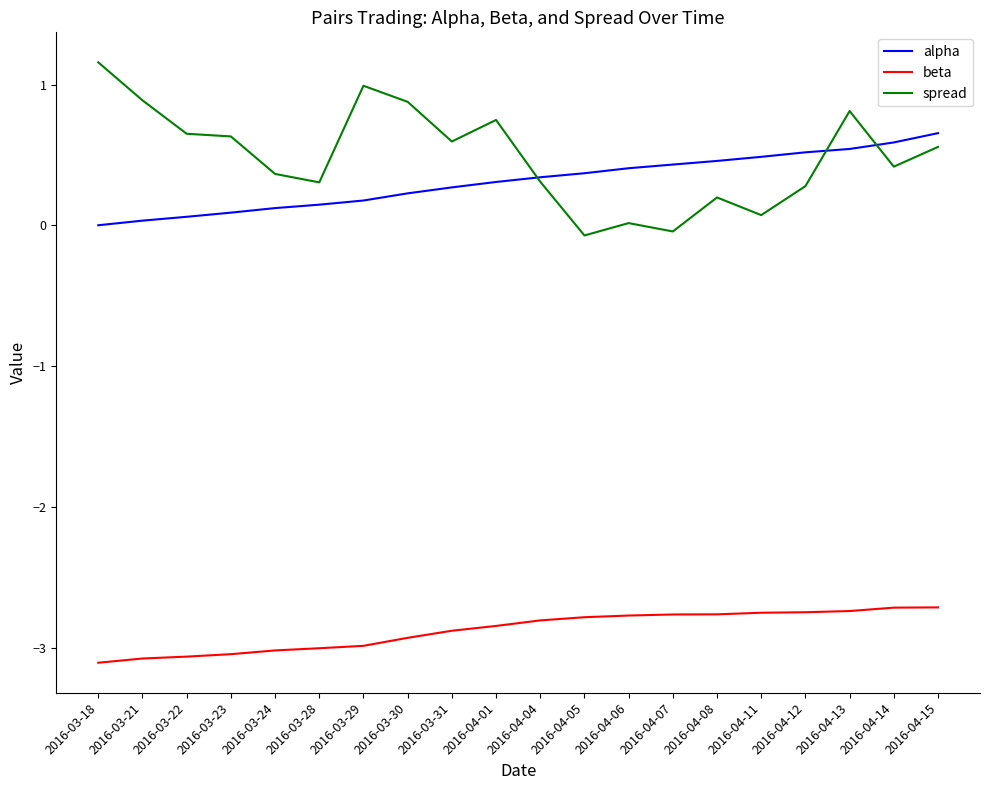

At which category is the sum across all series the highest?

2016-04-13